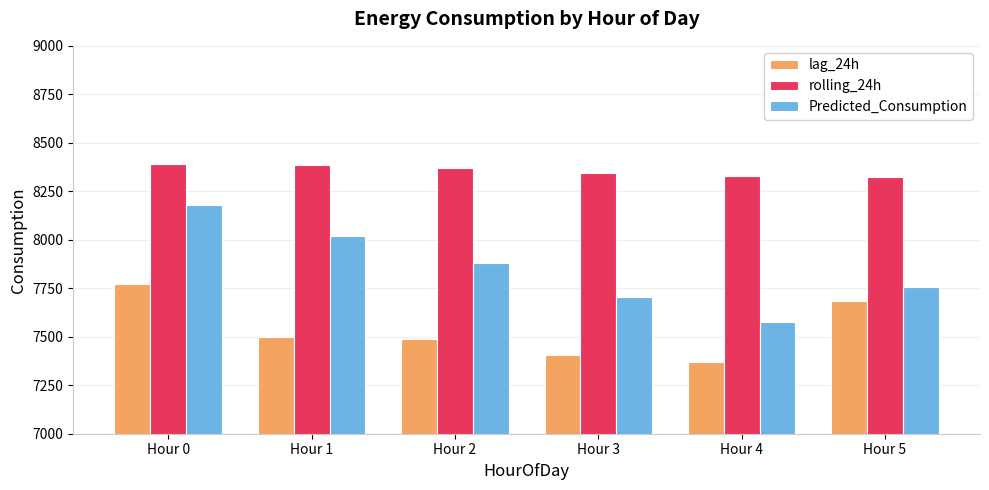

What is the approximate value of Predicted_Consumption at Hour 0?

8177.9